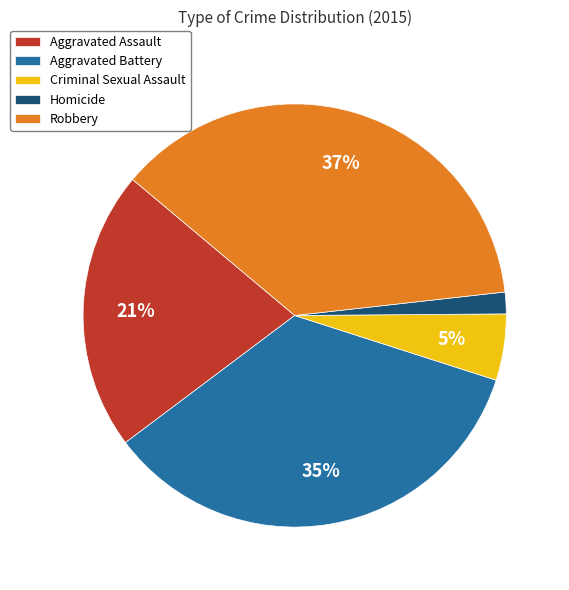

What is the smallest slice in the pie chart?

Homicide